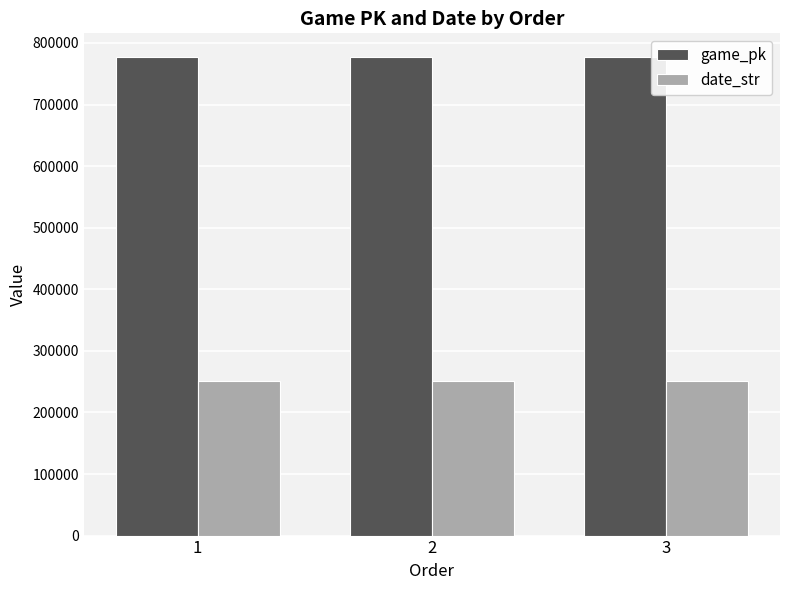

How many values in the game_pk series are below 776803?

1